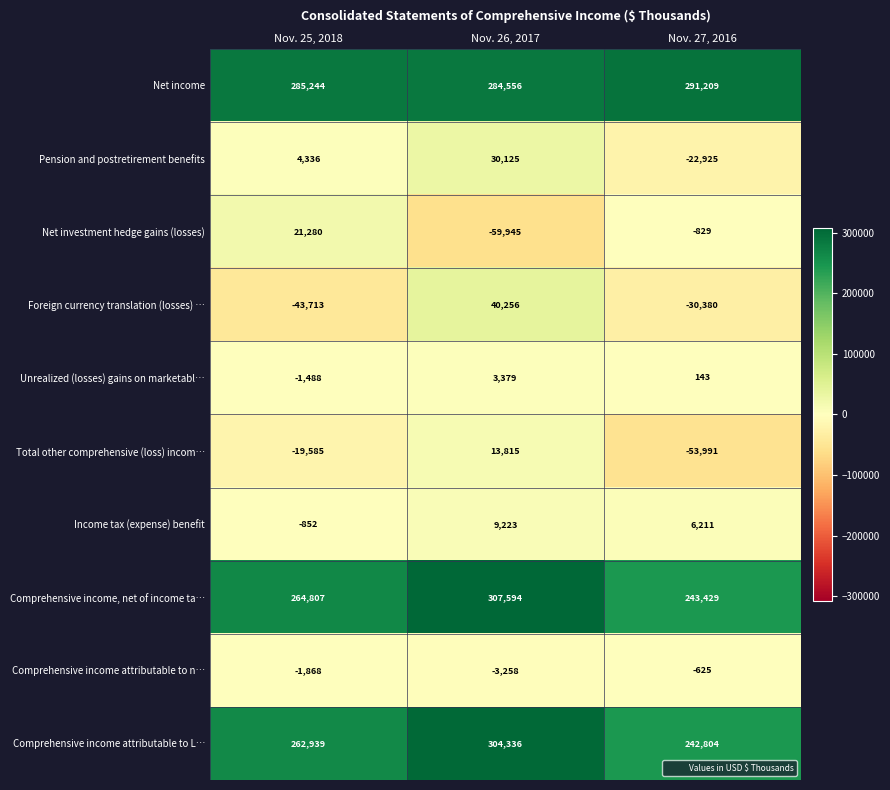

Reading right to left, list all the values displayed in this chart.

Net income: Nov. 27, 2016=291209	Nov. 26, 2017=284556	Nov. 25, 2018=285244
Pension and postretirement benefits: Nov. 27, 2016=-22925	Nov. 26, 2017=30125	Nov. 25, 2018=4336
Net investment hedge gains (losses): Nov. 27, 2016=-829	Nov. 26, 2017=-59945	Nov. 25, 2018=21280
Foreign currency translation (losses) …: Nov. 27, 2016=-30380	Nov. 26, 2017=40256	Nov. 25, 2018=-43713
Unrealized (losses) gains on marketabl…: Nov. 27, 2016=143	Nov. 26, 2017=3379	Nov. 25, 2018=-1488
Total other comprehensive (loss) incom…: Nov. 27, 2016=-53991	Nov. 26, 2017=13815	Nov. 25, 2018=-19585
Income tax (expense) benefit: Nov. 27, 2016=6211	Nov. 26, 2017=9223	Nov. 25, 2018=-852
Comprehensive income, net of income ta…: Nov. 27, 2016=243429	Nov. 26, 2017=307594	Nov. 25, 2018=264807
Comprehensive income attributable to n…: Nov. 27, 2016=-625	Nov. 26, 2017=-3258	Nov. 25, 2018=-1868
Comprehensive income attributable to L…: Nov. 27, 2016=242804	Nov. 26, 2017=304336	Nov. 25, 2018=262939